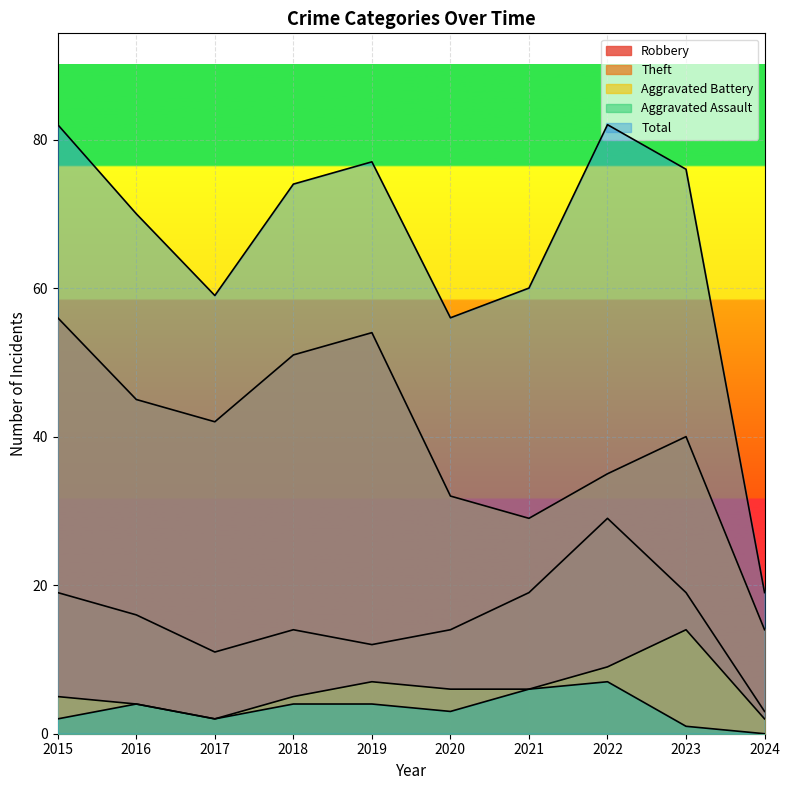

What is the difference between the highest and lowest values at 2018?

70